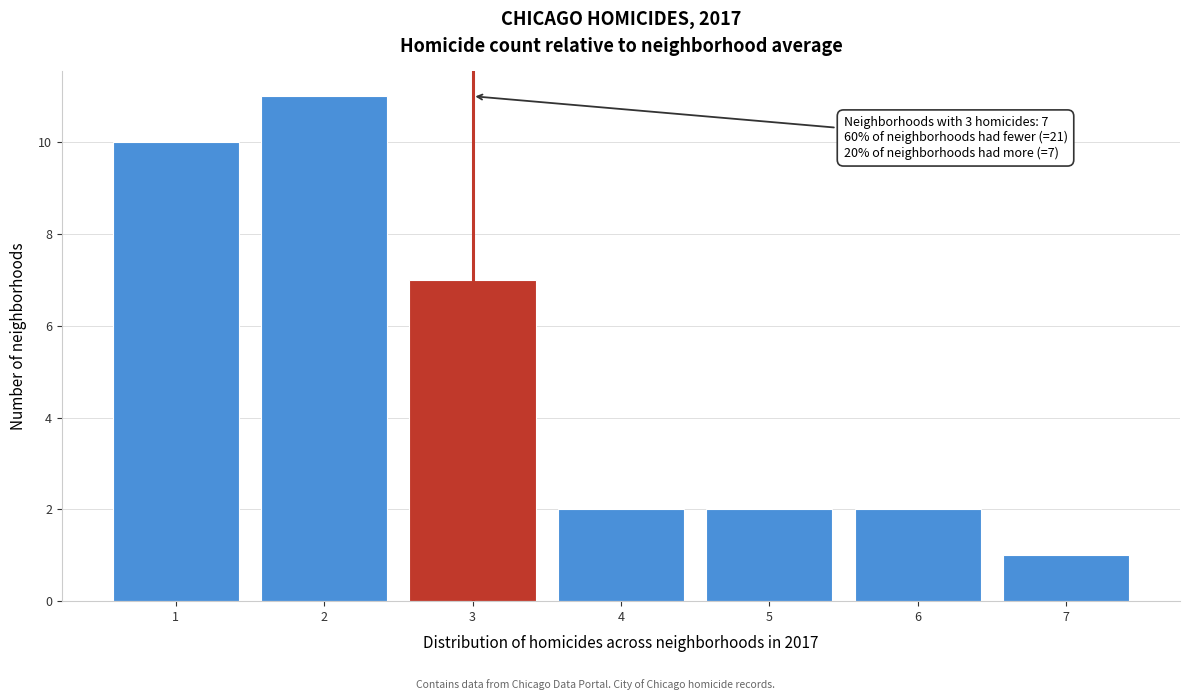

Over which range of the x-axis is the bar tallest?

1.5 to 2.5